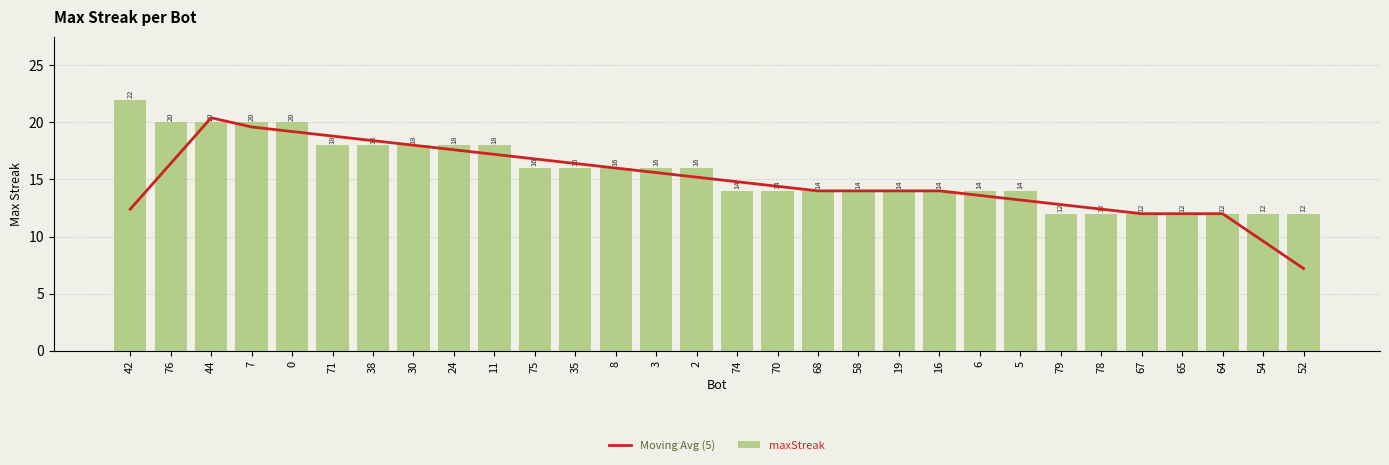

At which category does the chart reach its peak across all series?

42